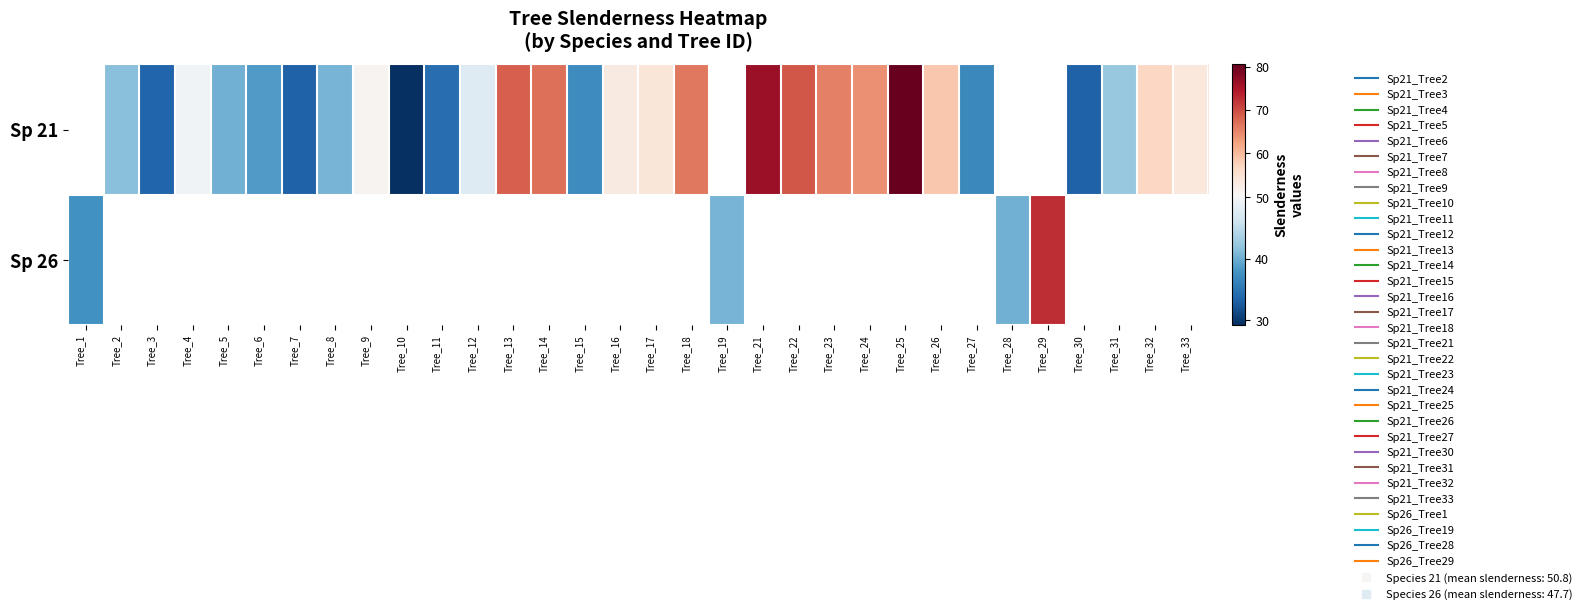

Count the number of categories in the chart.

32